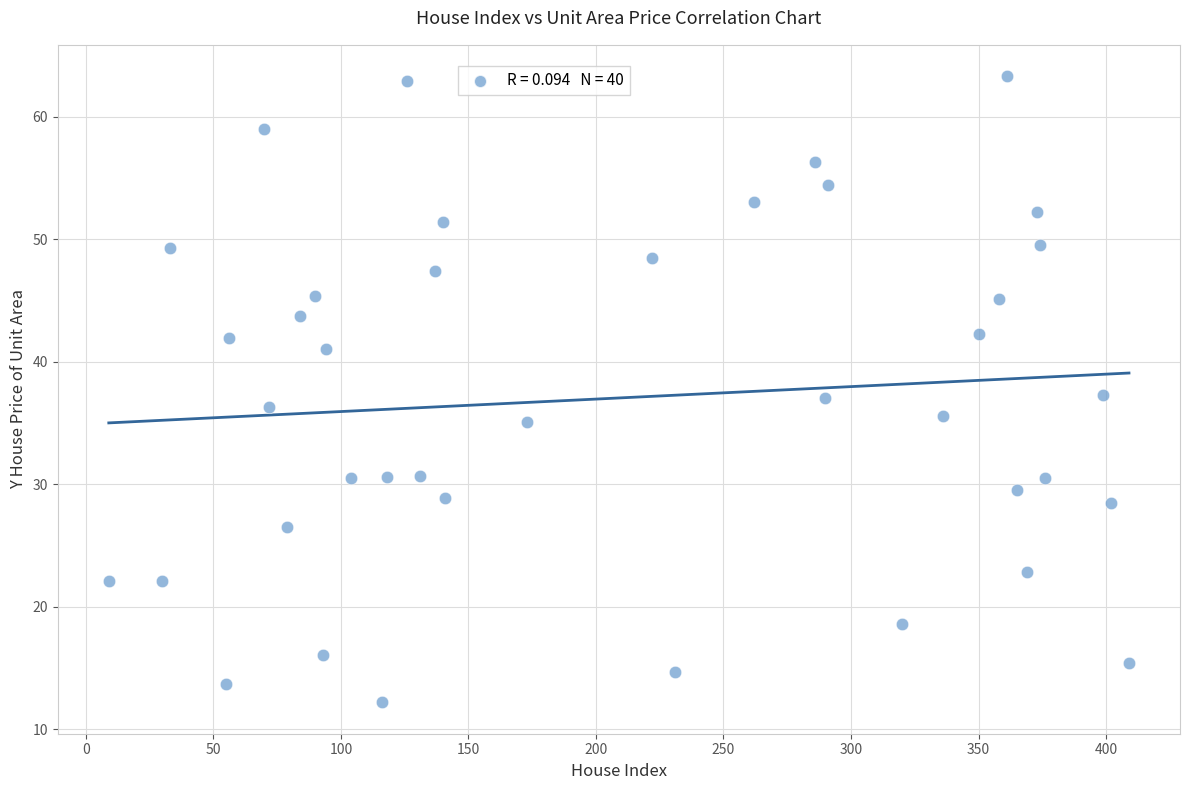

What is the range of Y values (max minus min)?

51.1